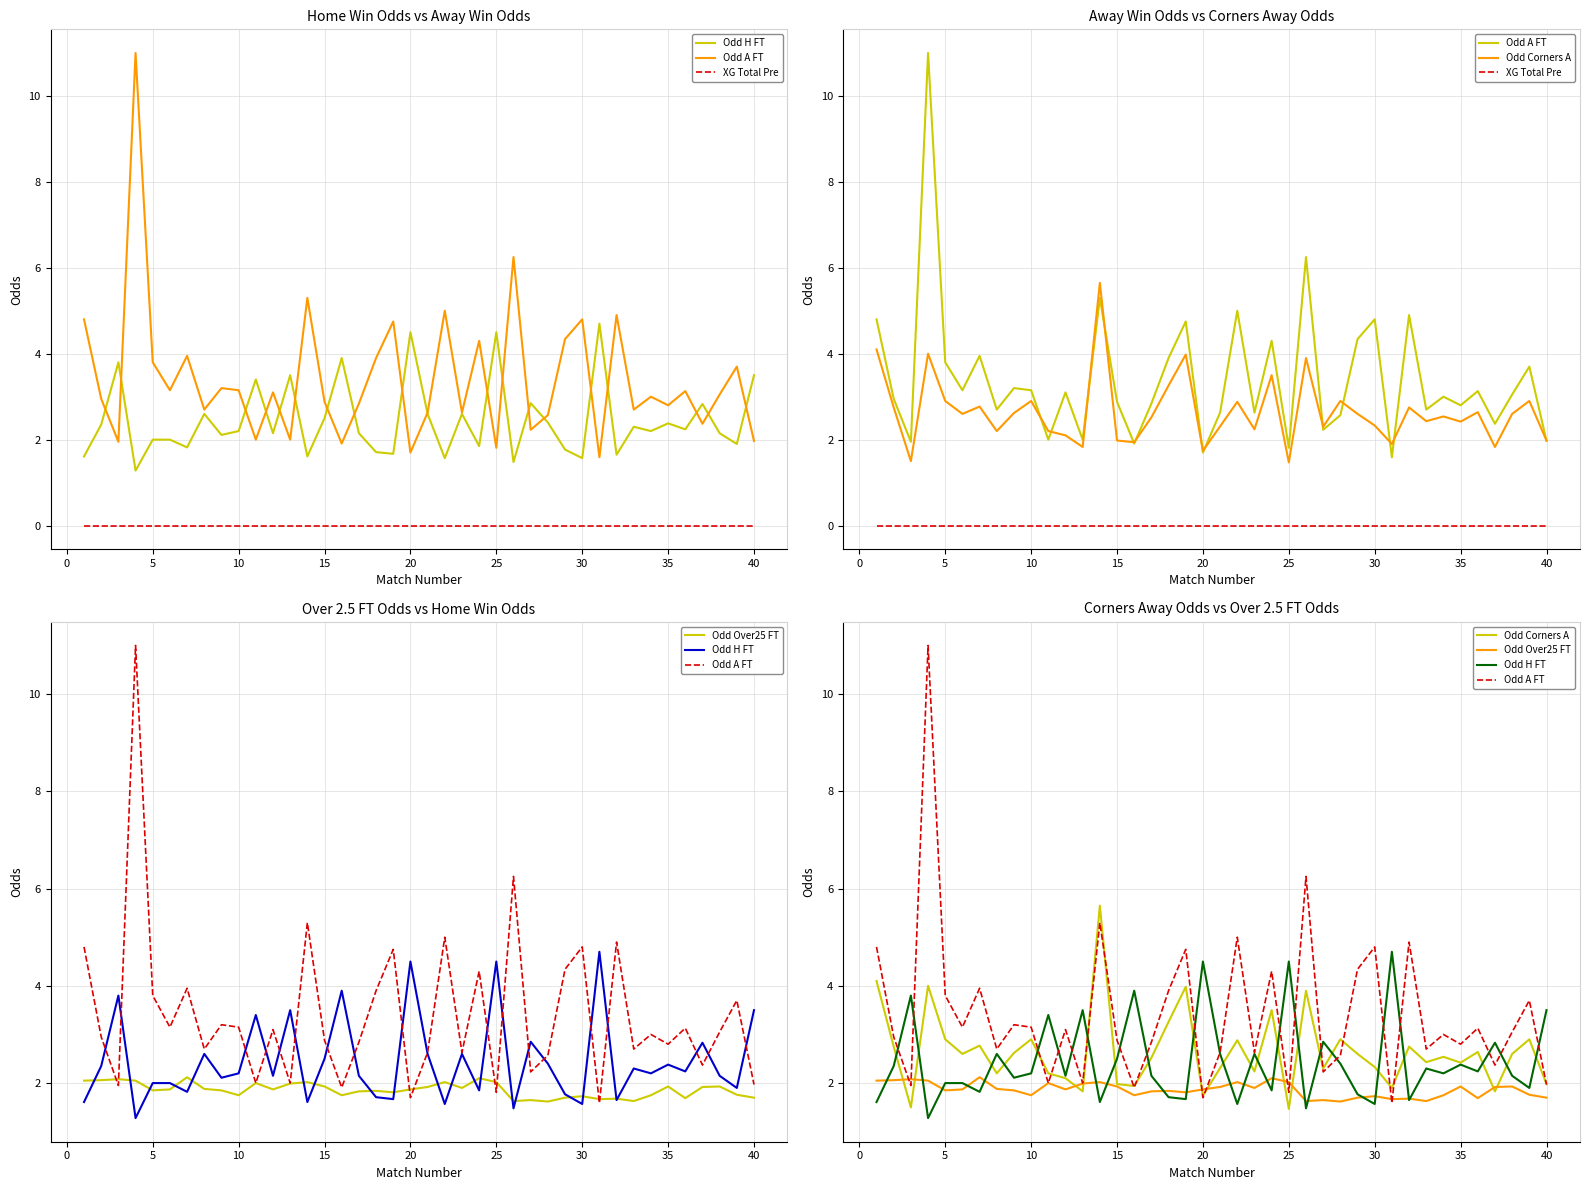

How many interior local valleys does the Odd H FT series have?

14